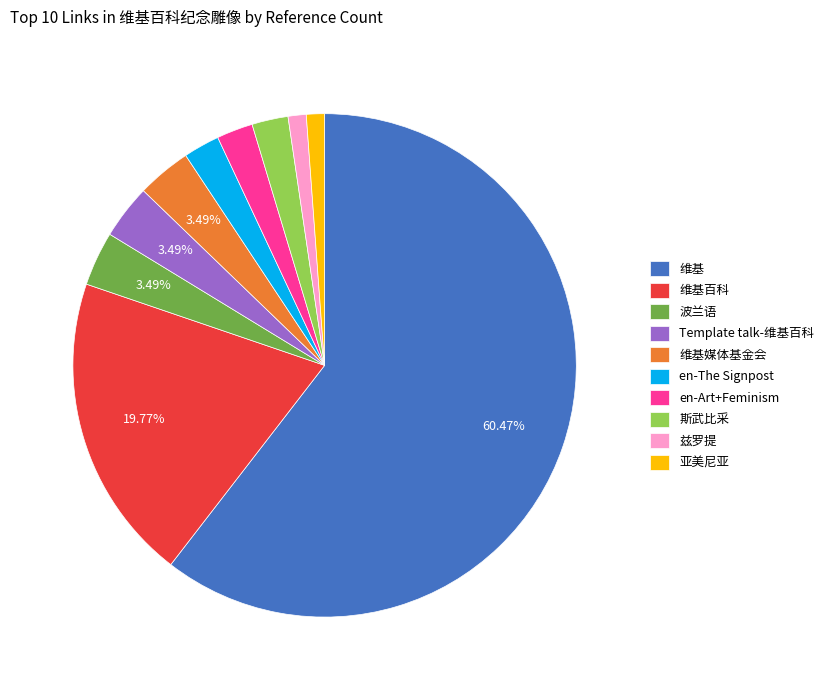

Which has a higher value, 维基 or 维基媒体基金会?

维基